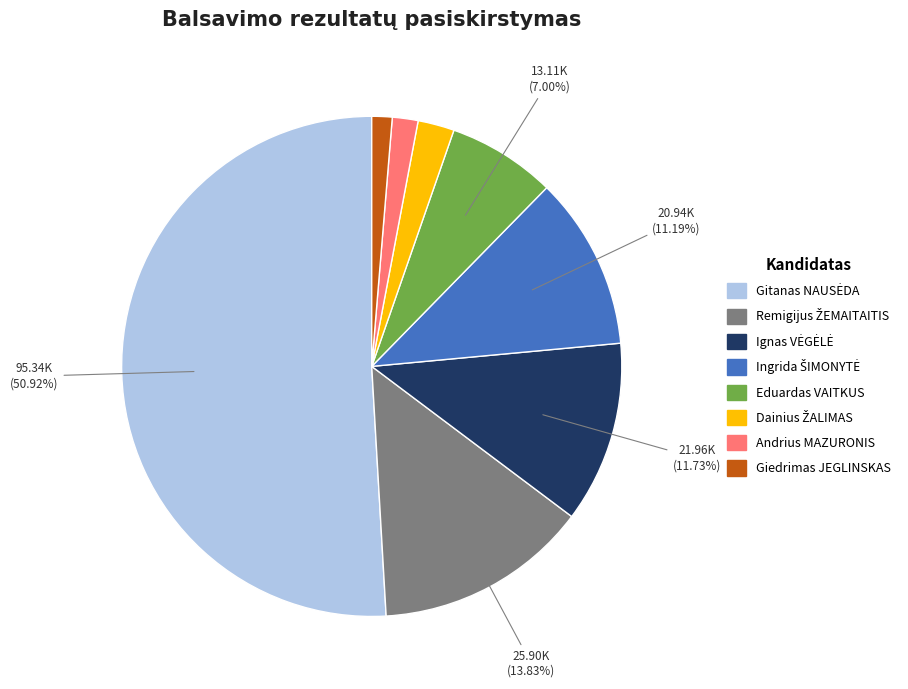

Is there any slice that represents more than half of the pie?

Yes